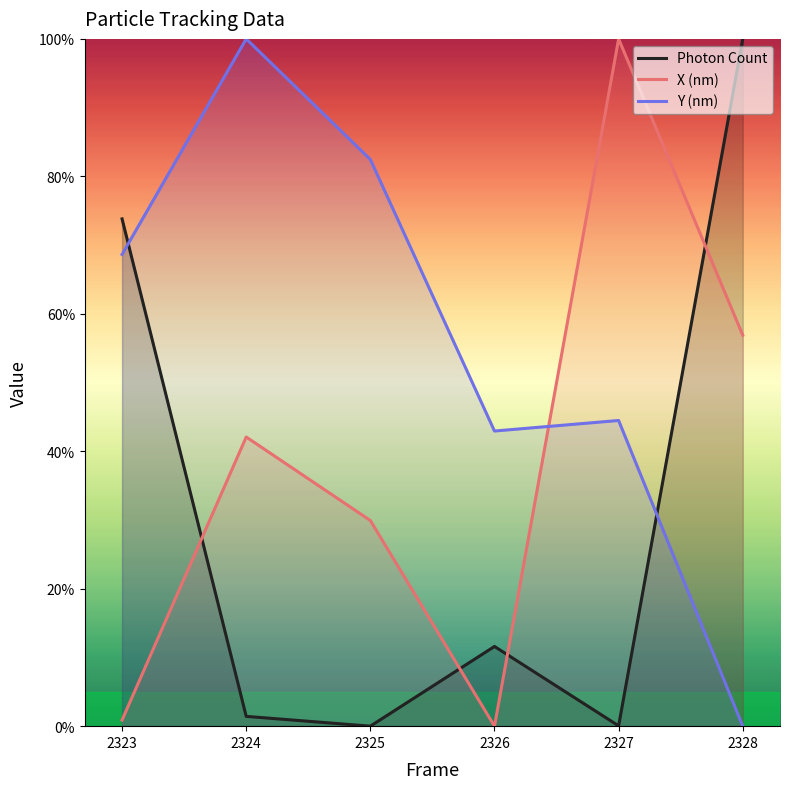

At which label does Photon Count reach its peak?

2328